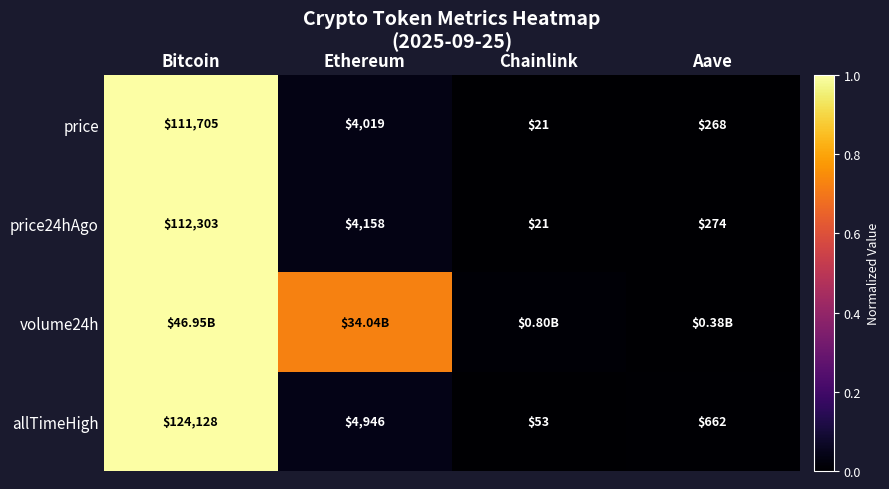

At which label is price closest to 55863?

Ethereum